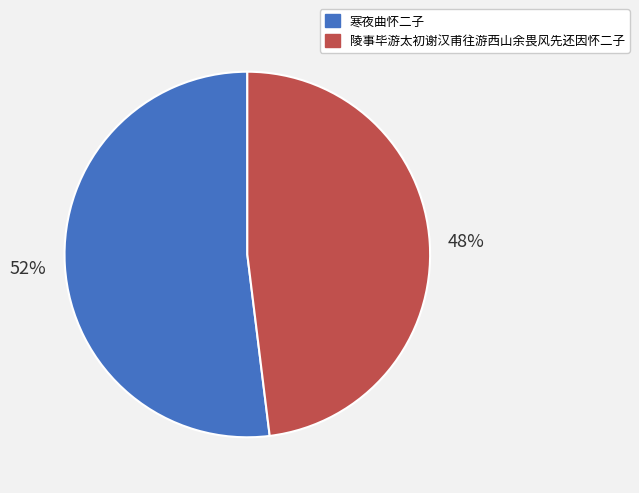

Which slice represents more than half of the pie?

寒夜曲怀二子